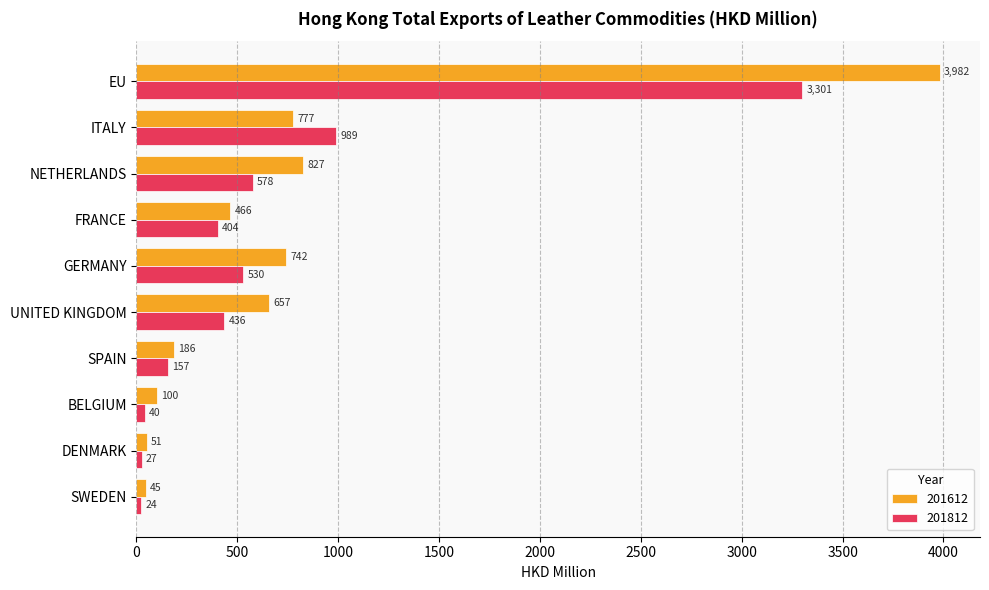

What is the sum of all 201612 values?

7833.1